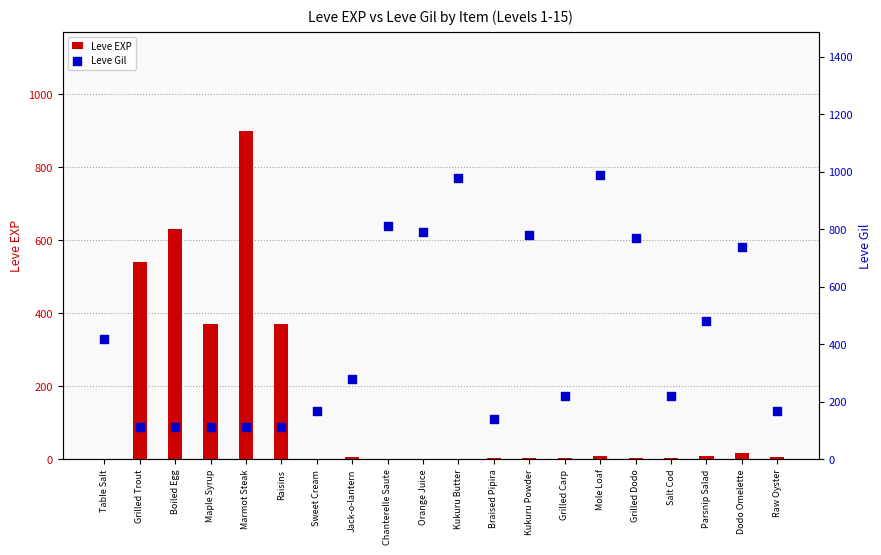

Which series reaches the maximum Y coordinate?

Leve Gil